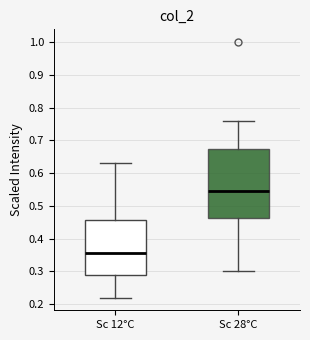

Which box has the lowest median line?

Sc 12°C